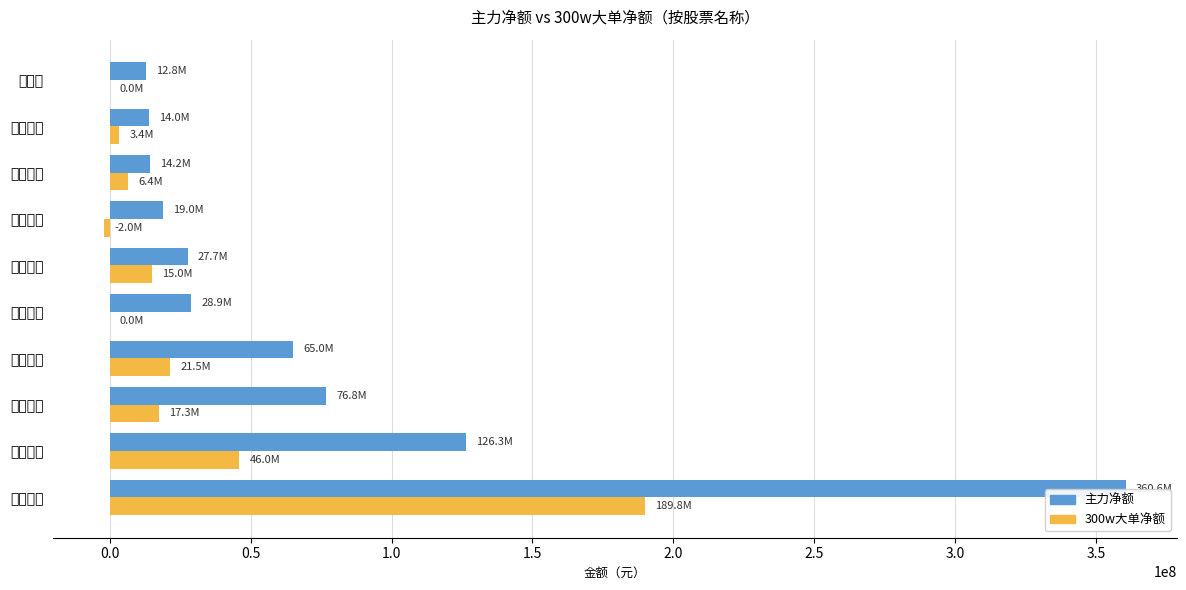

How many values in the 主力净额 series are below 28859009?

5